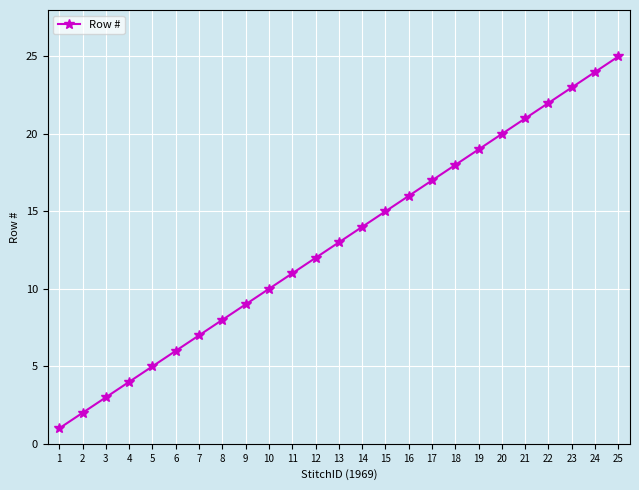

Reading left to right, extract all data points from this chart.

1=1	2=2	3=3	4=4	5=5	6=6	7=7	8=8	9=9	10=10	11=11	12=12	13=13	14=14	15=15	16=16	17=17	18=18	19=19	20=20	21=21	22=22	23=23	24=24	25=25